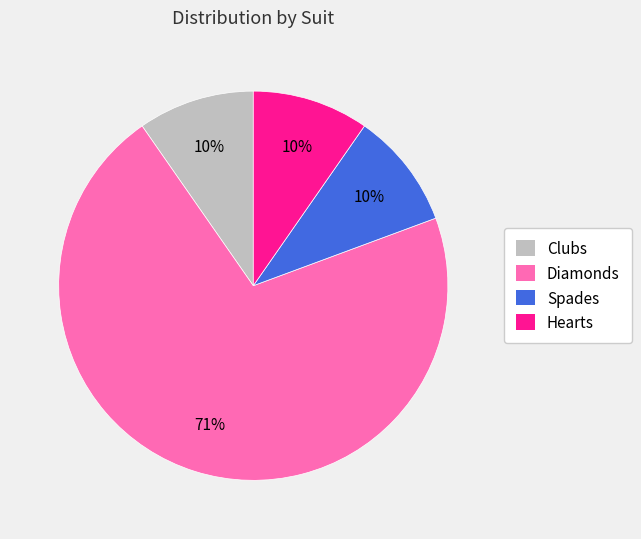

Does Spades account for over 50% of the chart?

No